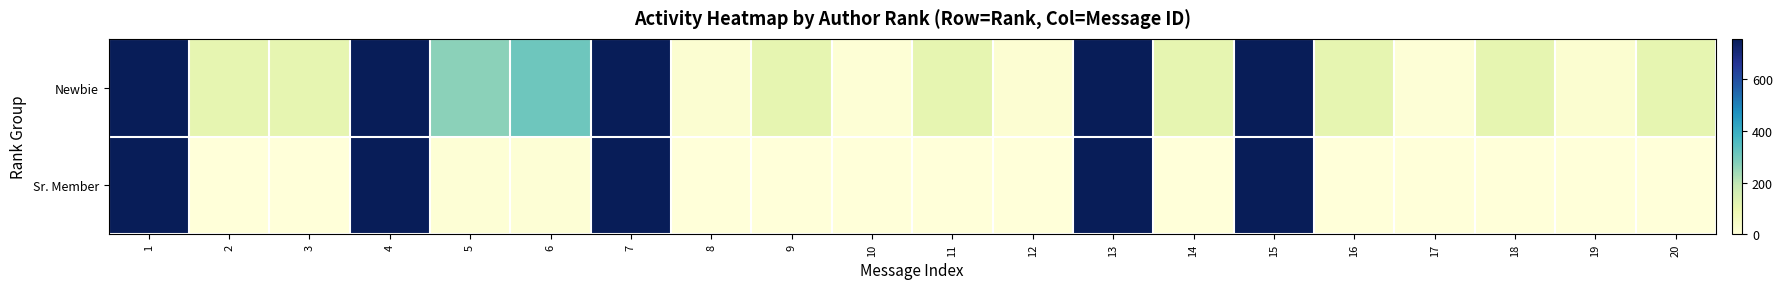

Between 9 and 3, which is larger?

9